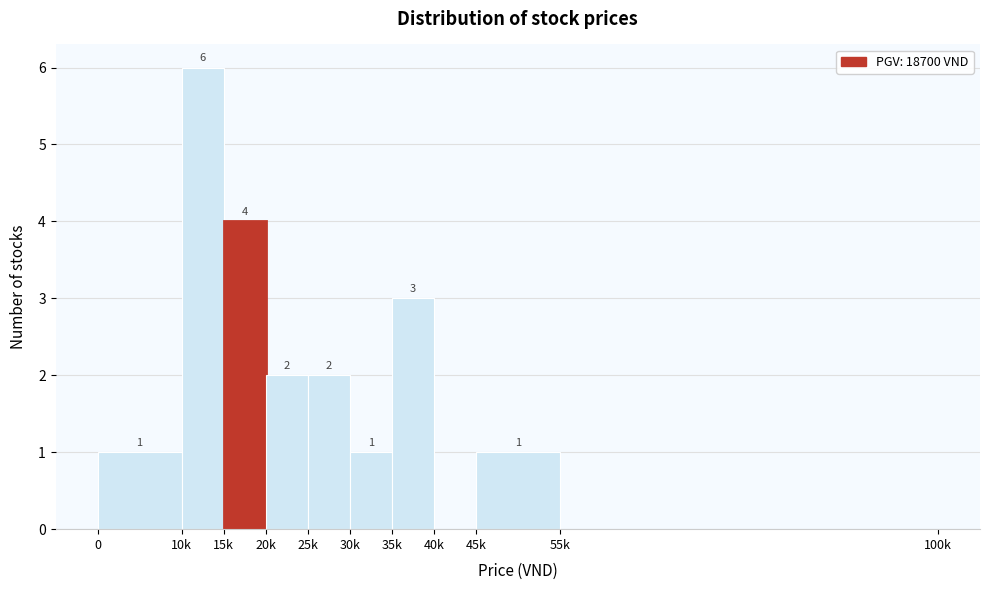

Reading left to right, transcribe all the data shown in this chart.

0=1	10k=6	15k=4	20k=2	25k=2	30k=1	35k=3	40k=0	45k=1	55k=0